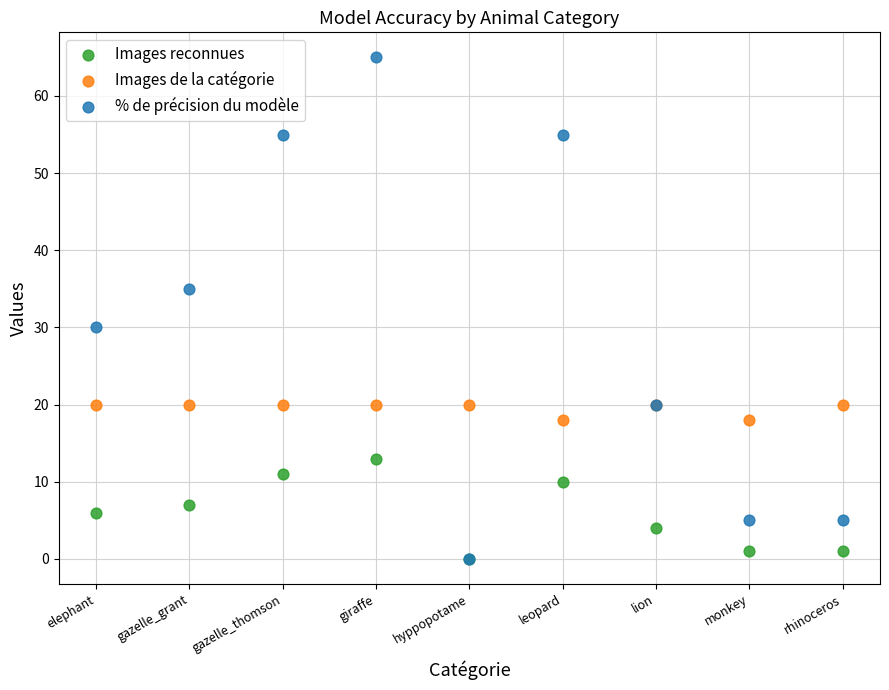

Across all series, what Y value is closest to 32?

30